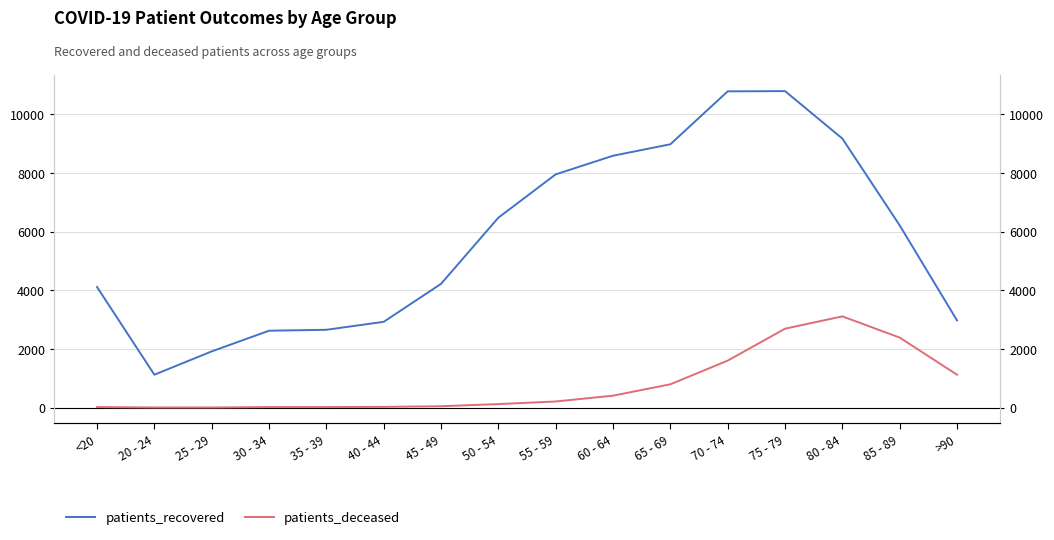

What position from the left is 50 - 54?

8